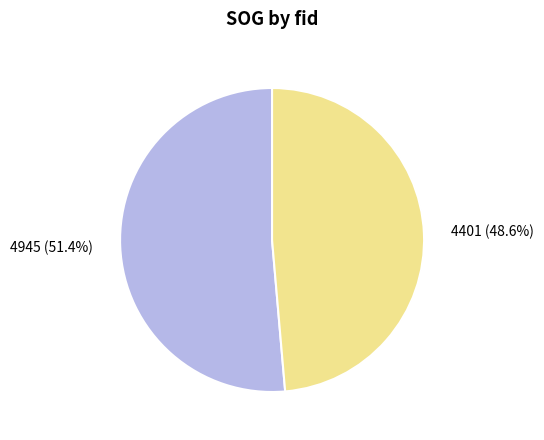

Do 4401 and 4945 together represent more than half of the pie?

Yes